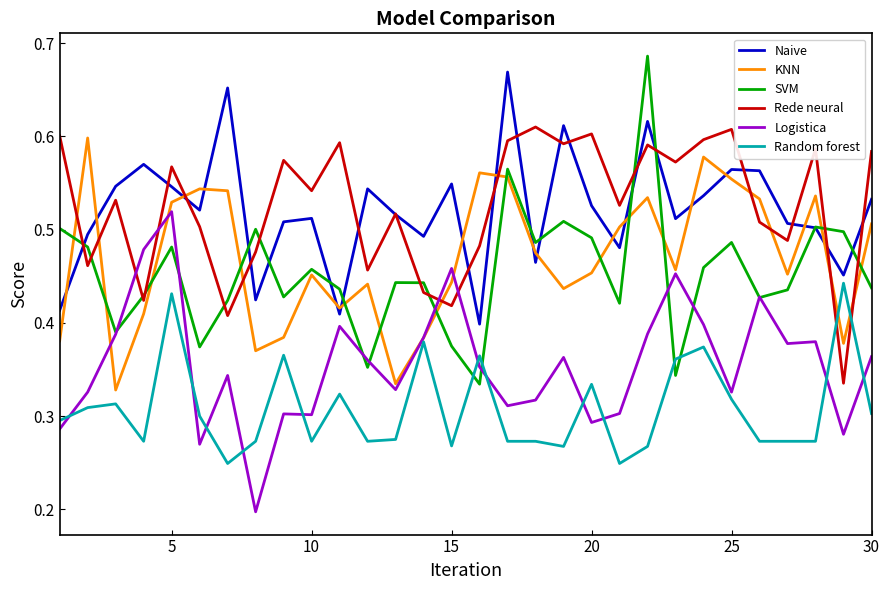

Which series has the widest spread of values?

SVM